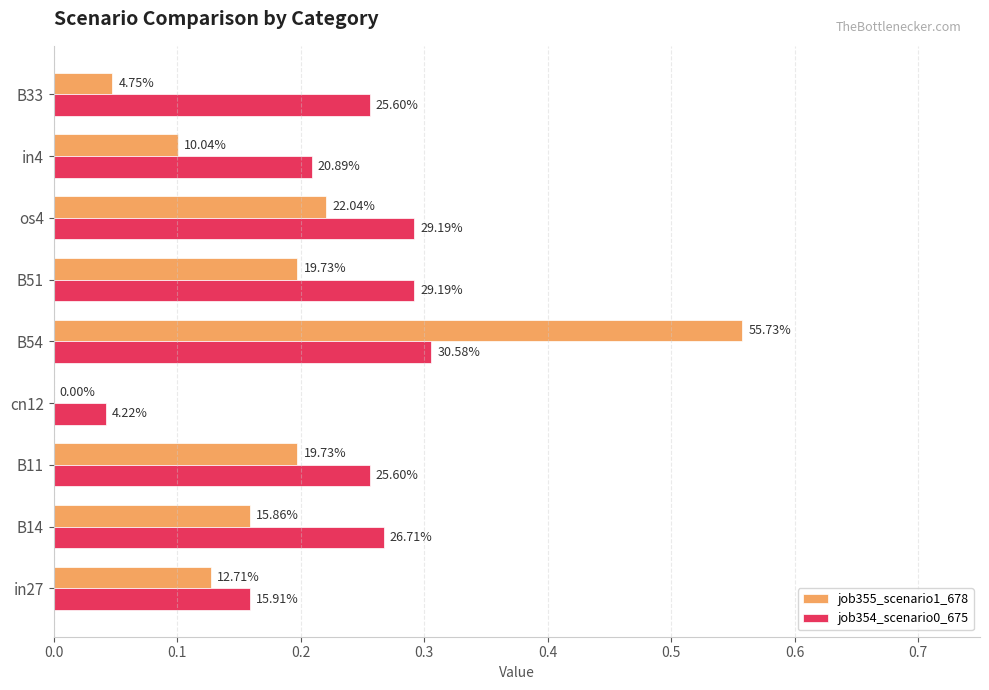

What is the difference between the maximum and minimum values in the job354_scenario0_675 series?

0.3